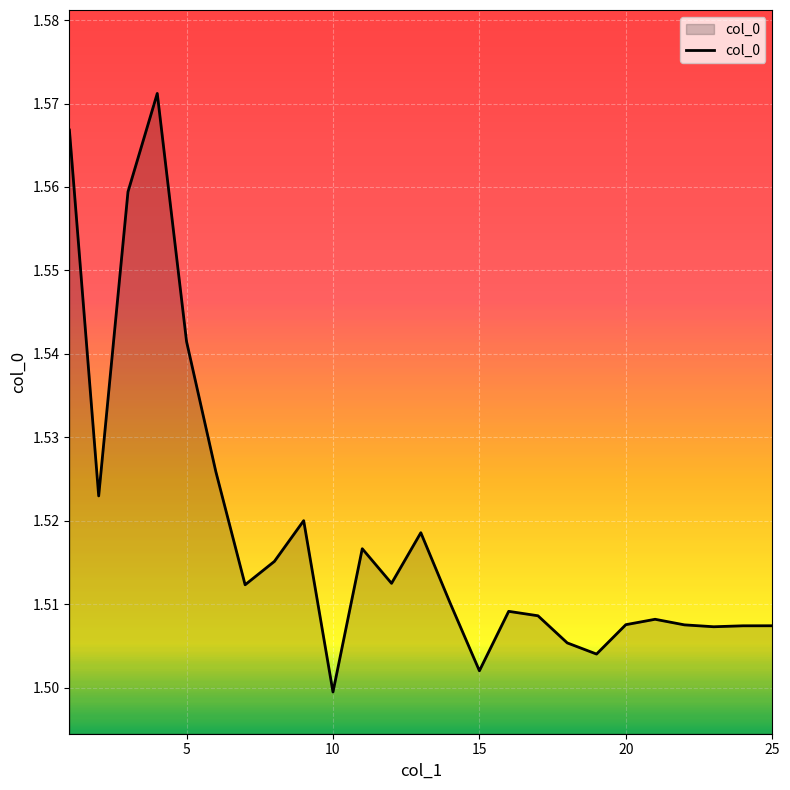

How many lines are shown in the chart?

1